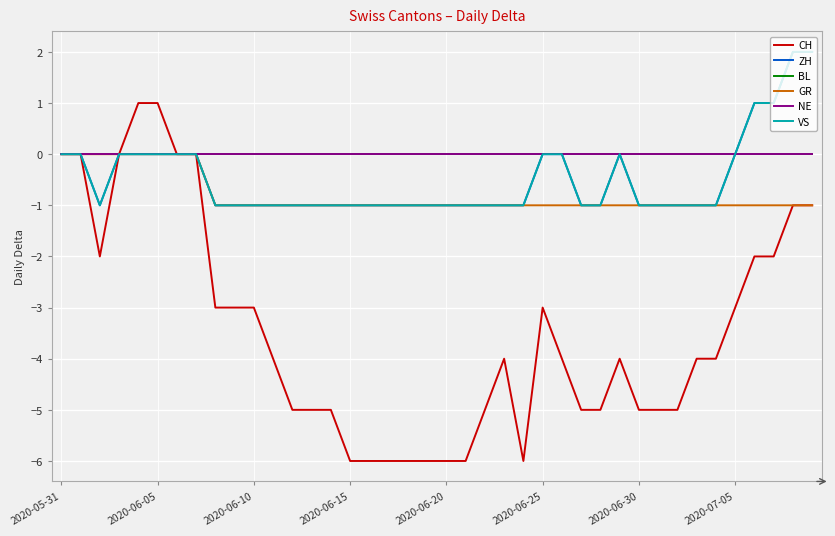

Is this an area chart (filled region under the line)?

No